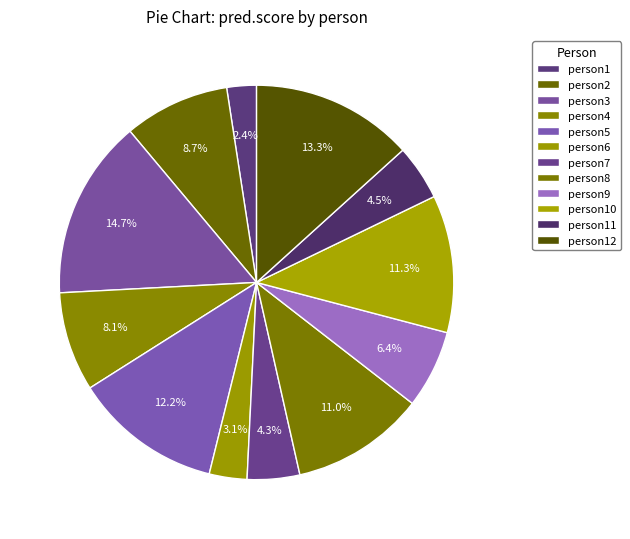

To the nearest percent, what portion does person12 represent?

13%